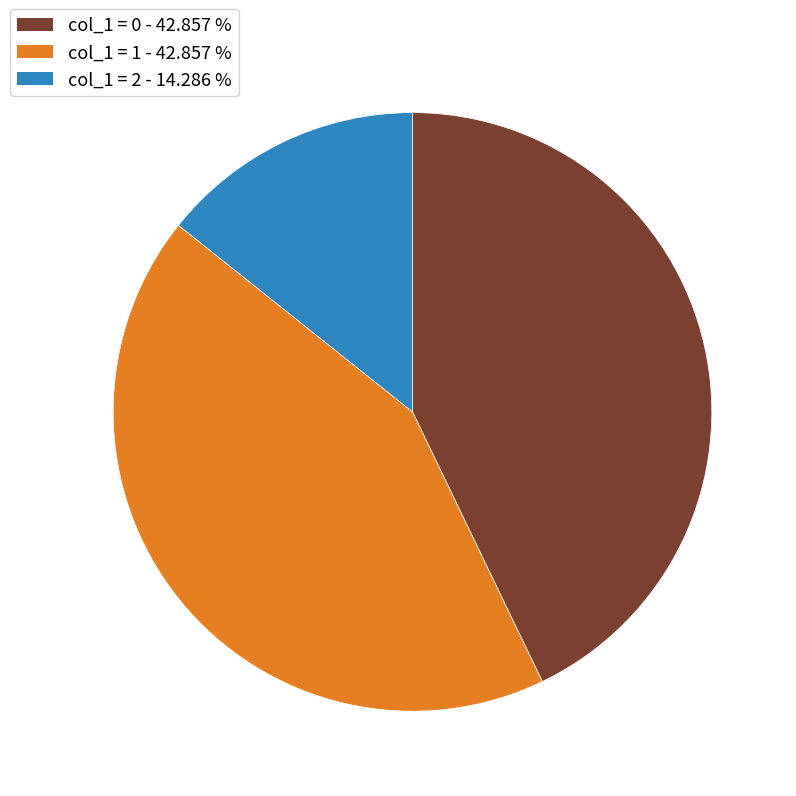

What is the ratio of the value at col_1 = 2 - 14.286 % to the value at col_1 = 1 - 42.857 %?

0.3